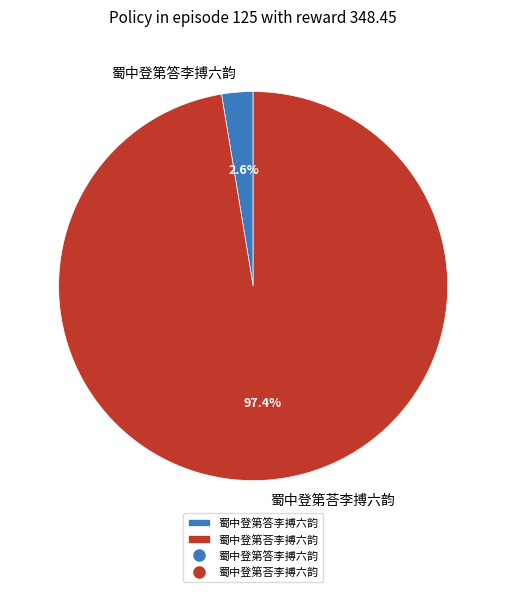

Count the number of slices in the pie.

2